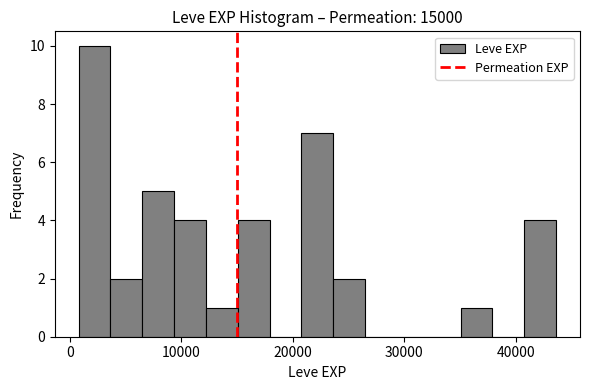

Around what value on the x-axis is the tallest bar? Give the approximate position of its centre, as read against the axis.

2000